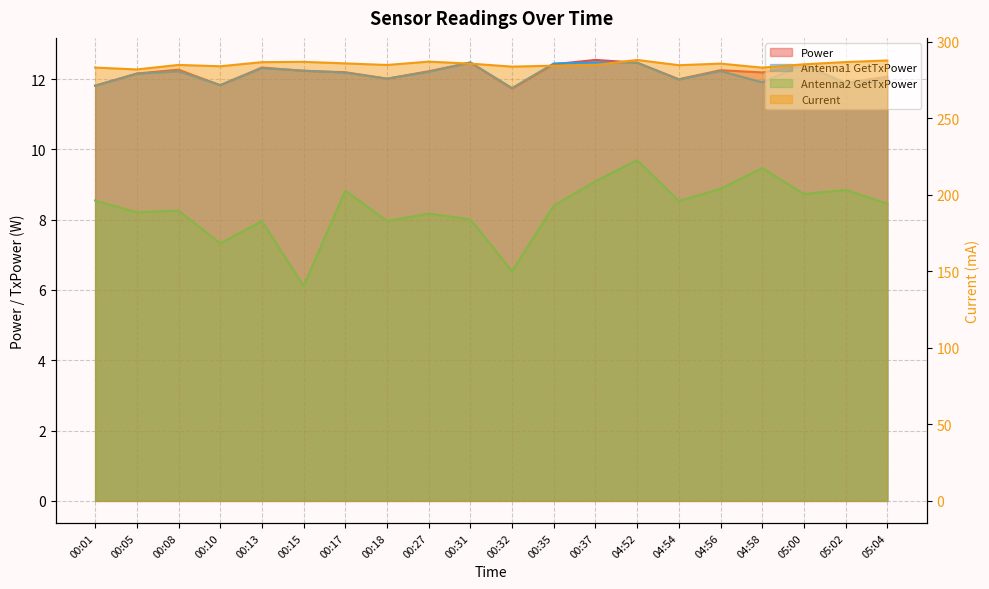

How many data points does each series have?

20